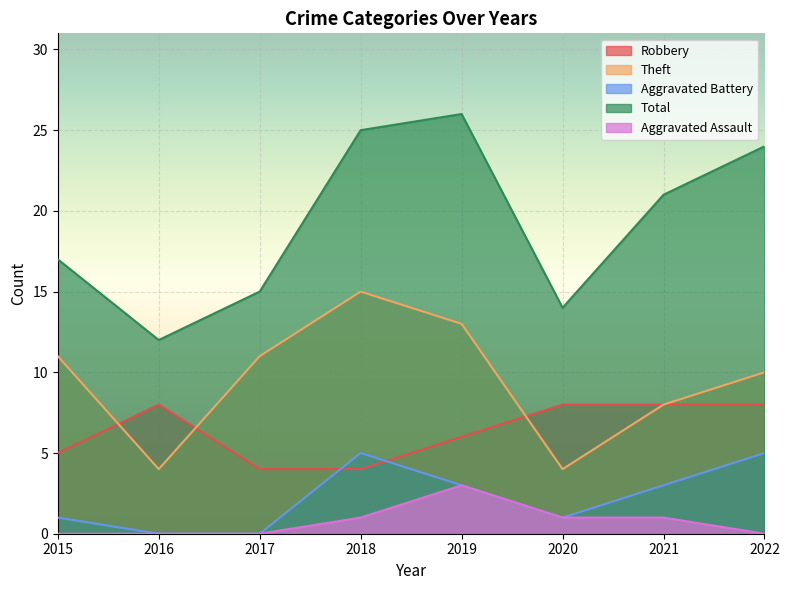

What are all the series names shown in the legend?

Robbery, Theft, Aggravated Battery, Total, Aggravated Assault